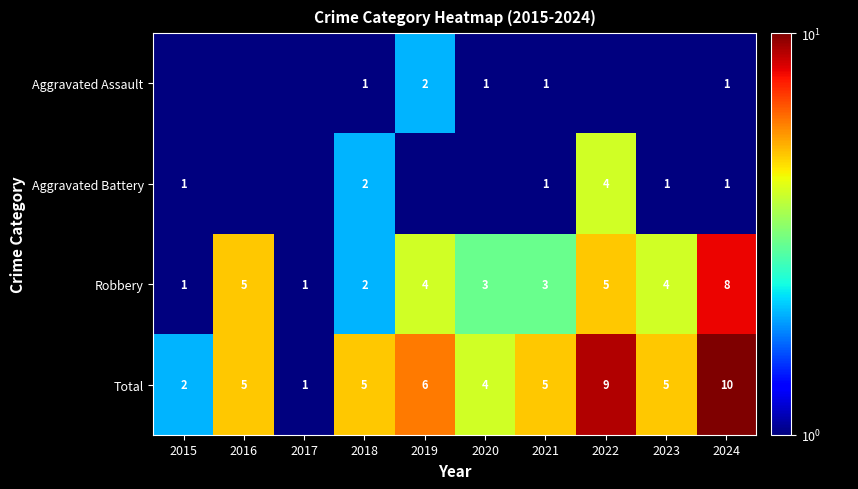

What is the spread (max minus min) of values at 2018?

4.0